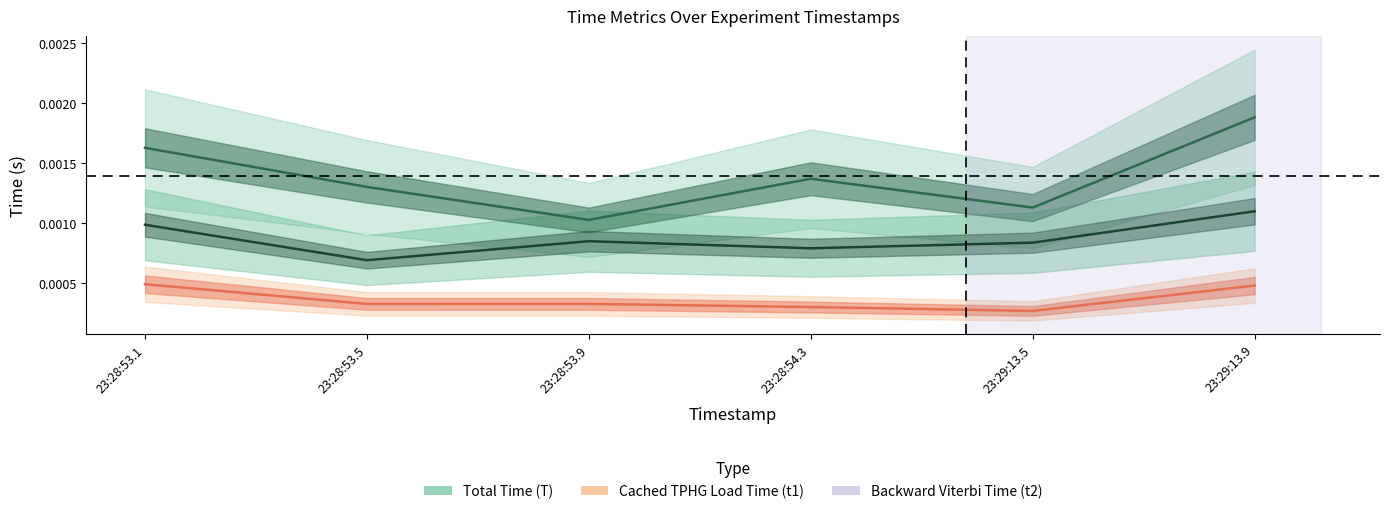

What is the label of the 2nd point from the left?

23:28:53.5